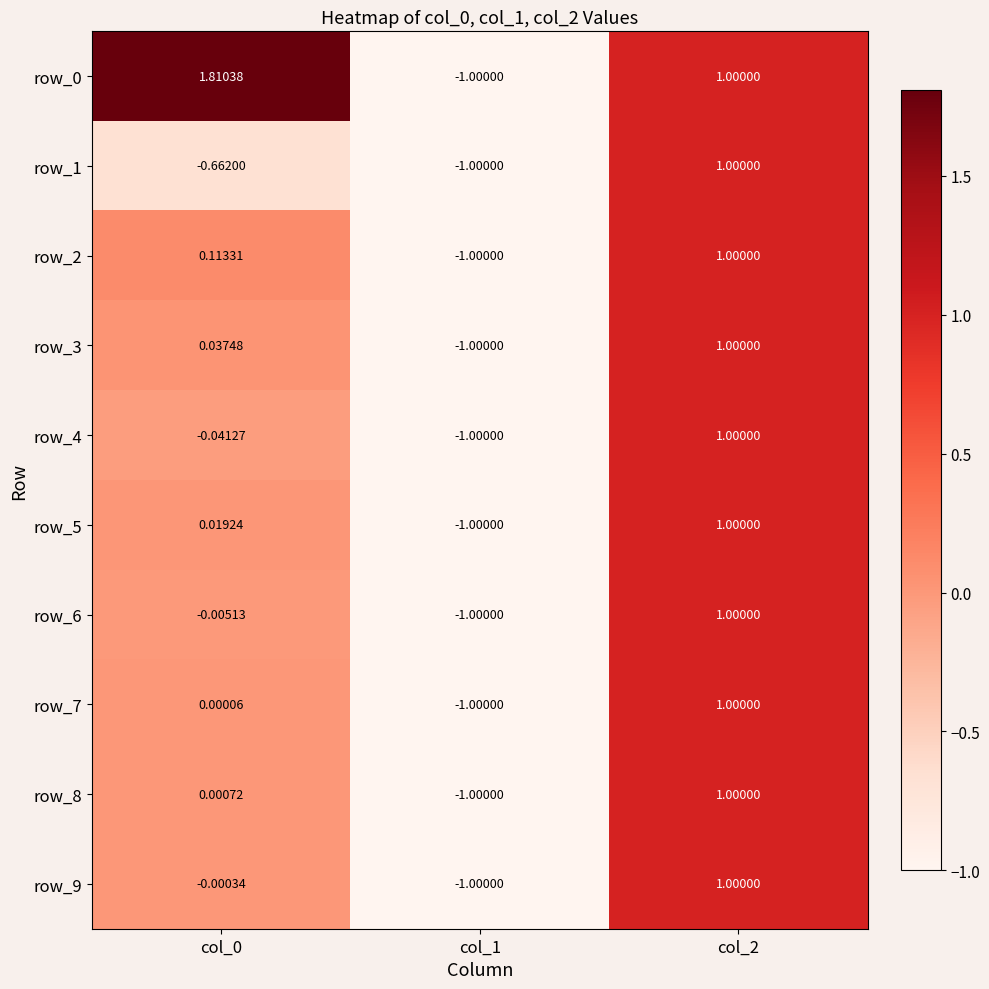

Is the value of row_1 at col_2 greater than the value of row_8 at col_1?

Yes